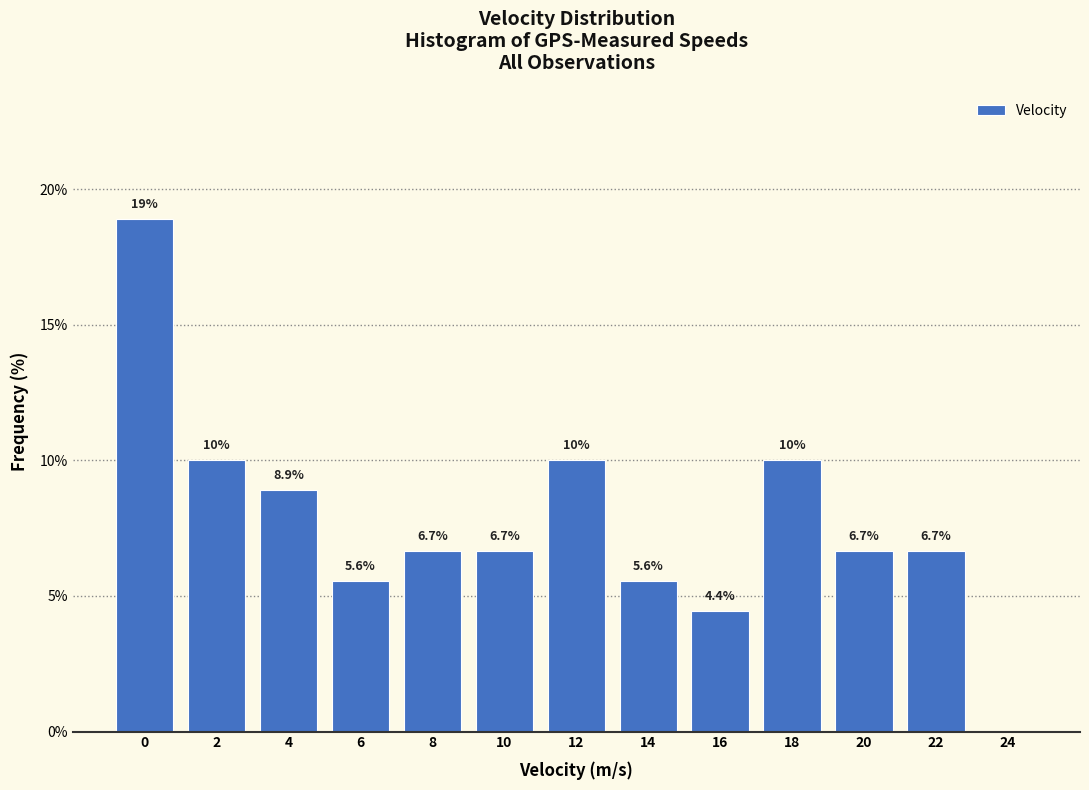

Reading left to right, transcribe all the data shown in this chart.

0=18.9	2=10.0	4=8.9	6=5.6	8=6.7	10=6.7	12=10.0	14=5.6	16=4.4	18=10.0	20=6.7	22=6.7	24=0.0